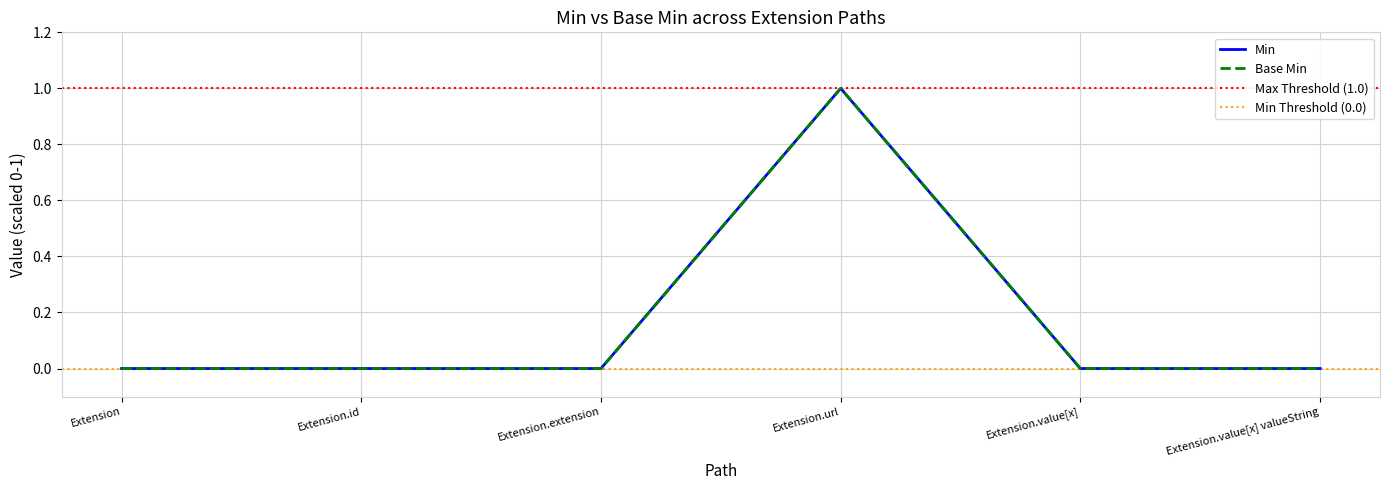

The value of Base Min at Extension is 0. True or false?

True